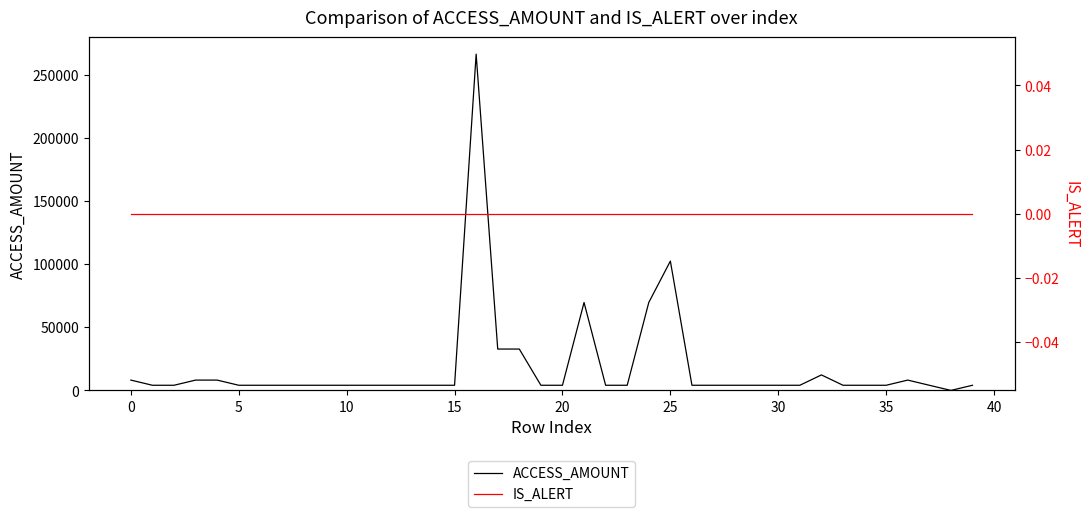

What is the value of the ACCESS_AMOUNT point at the 18th from the left?

32768